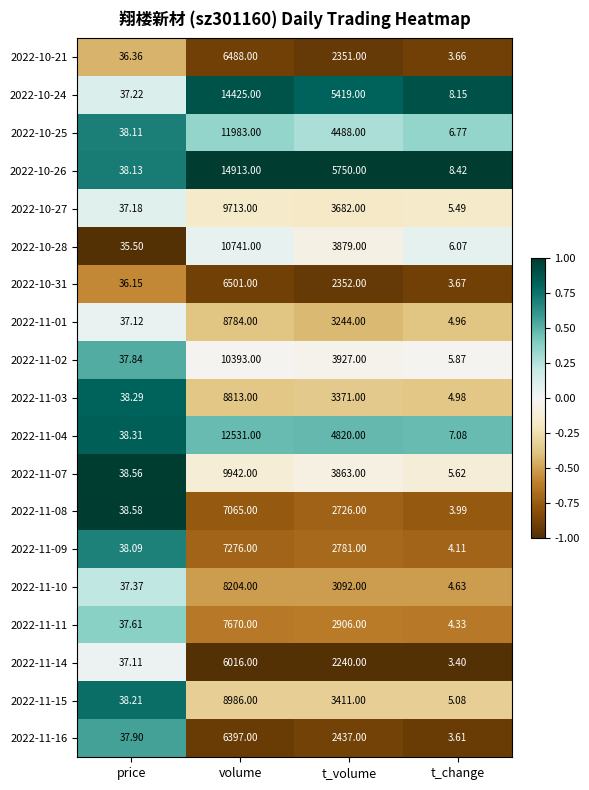

Which category has the highest value across all series?

volume